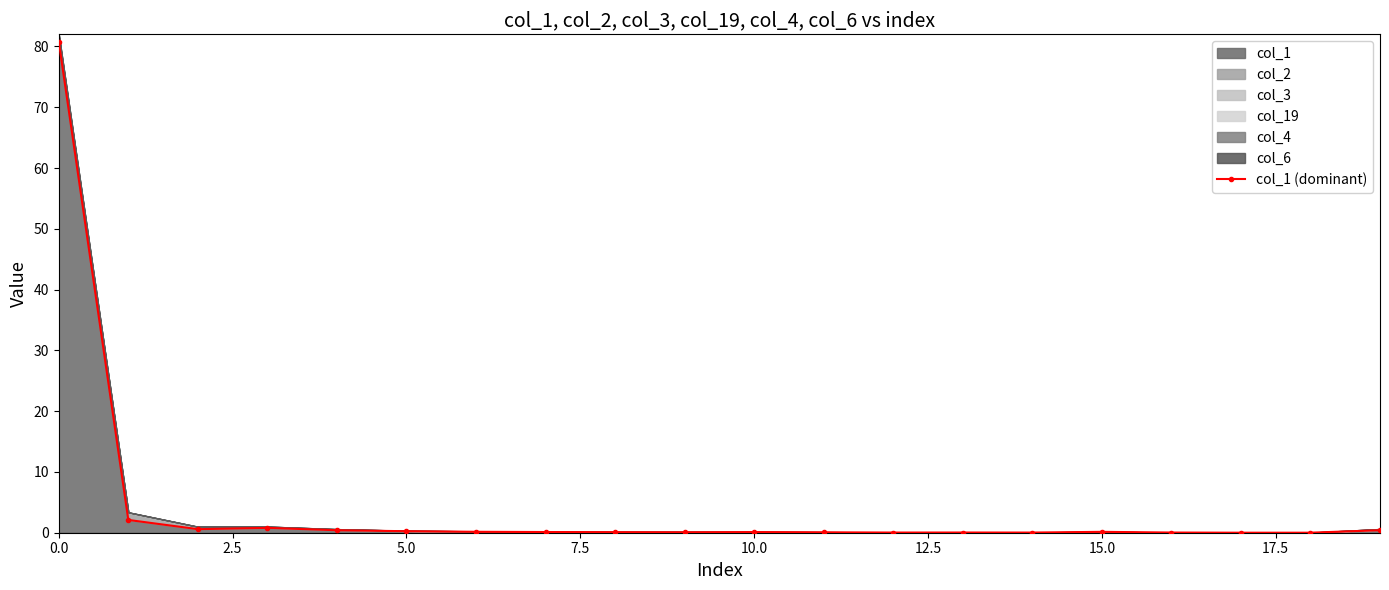

What is the greatest value displayed?

80.8